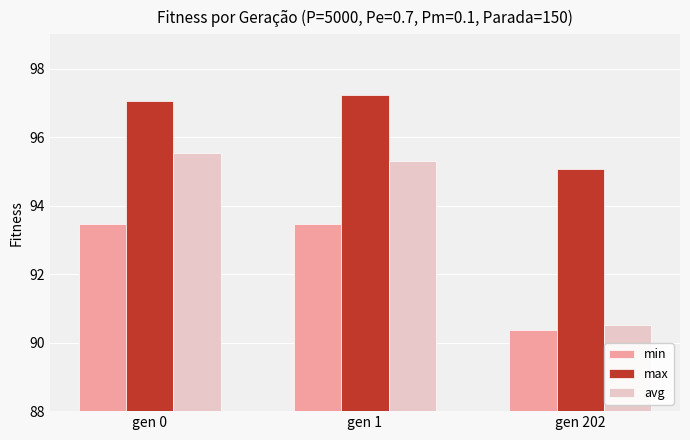

How many data points in avg are above 95?

2